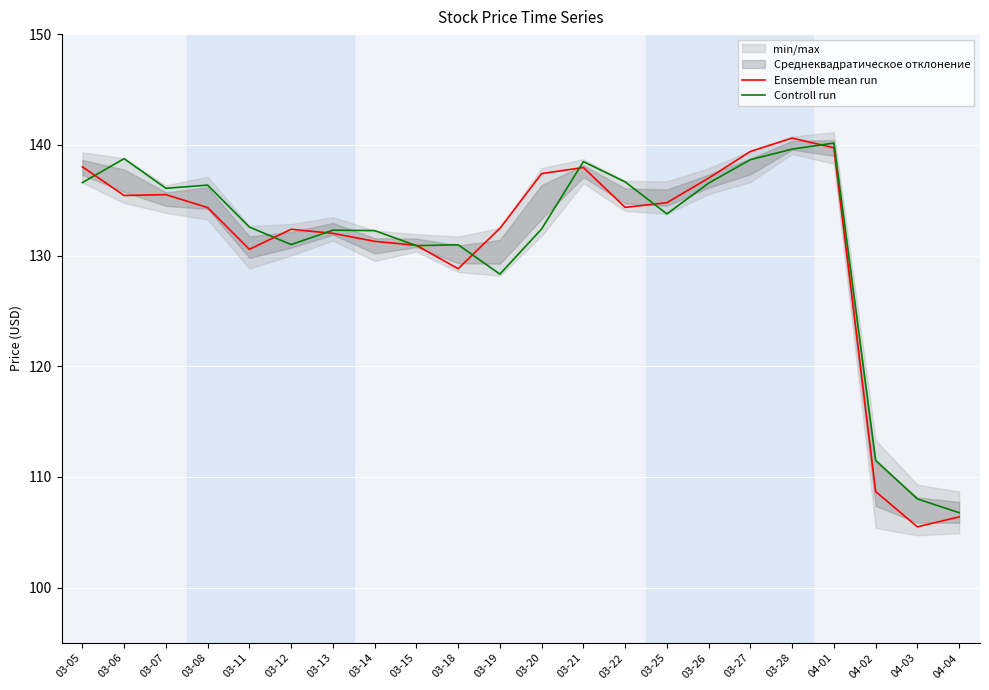

Which series has the largest total across all categories?

Controll run